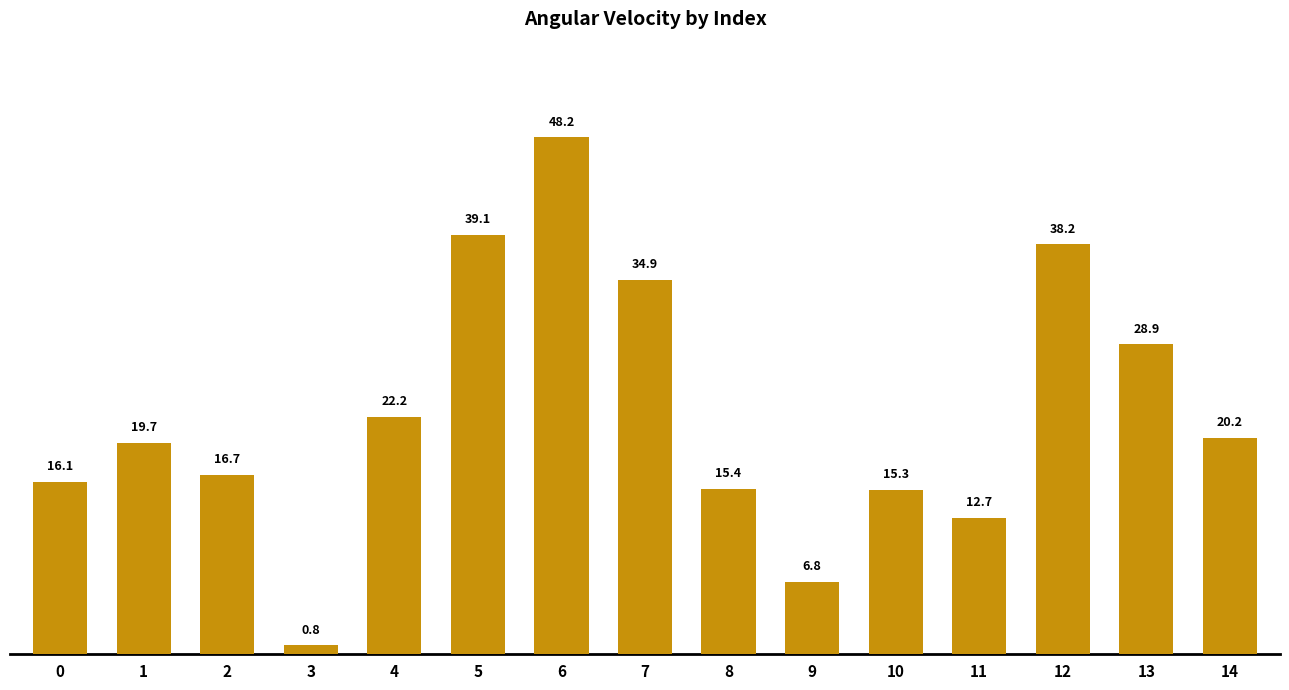

How many data points are less than 19?

7